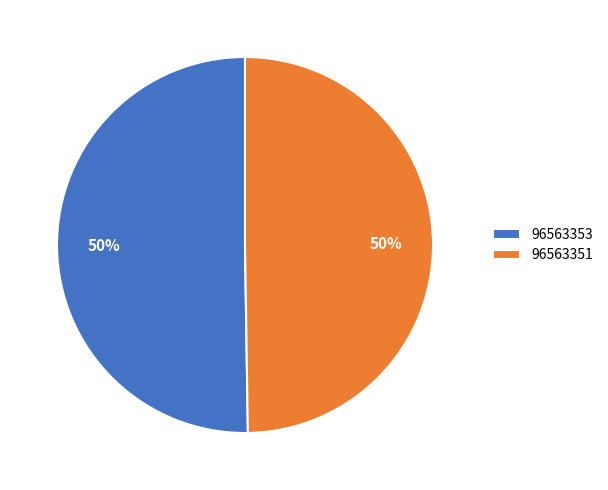

True or false: 96563351 accounts for 50% of the total.

True